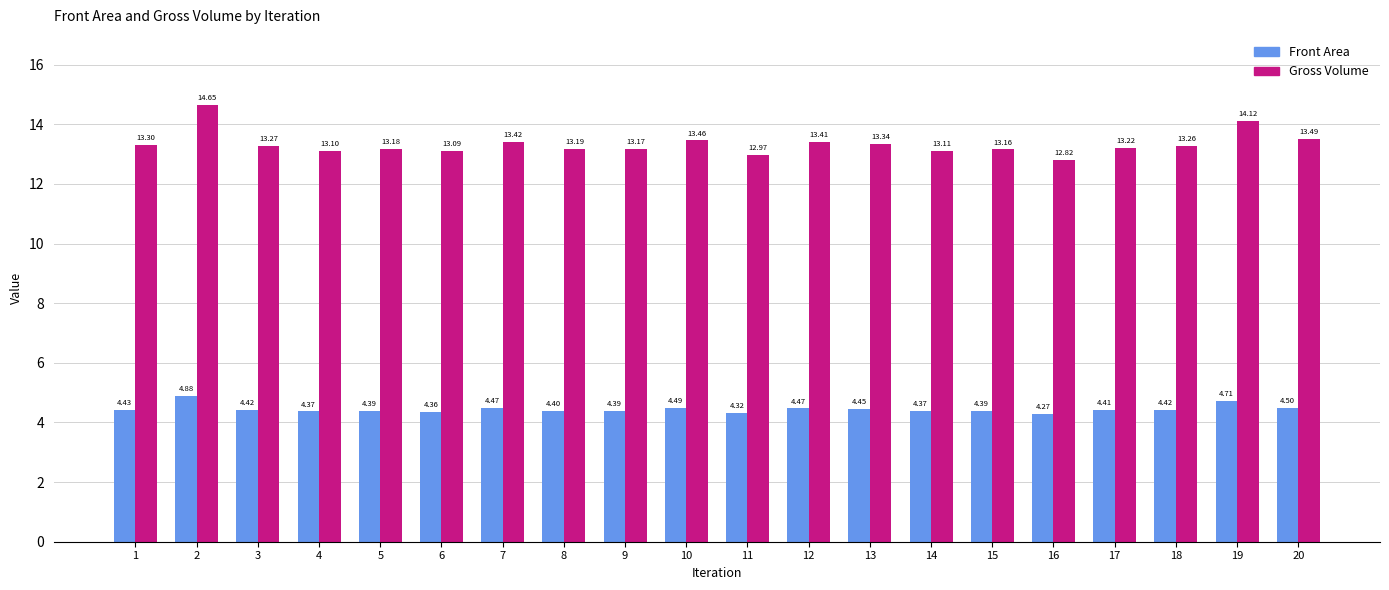

List the series in order of their overall mean, highest first.

Gross Volume, Front Area